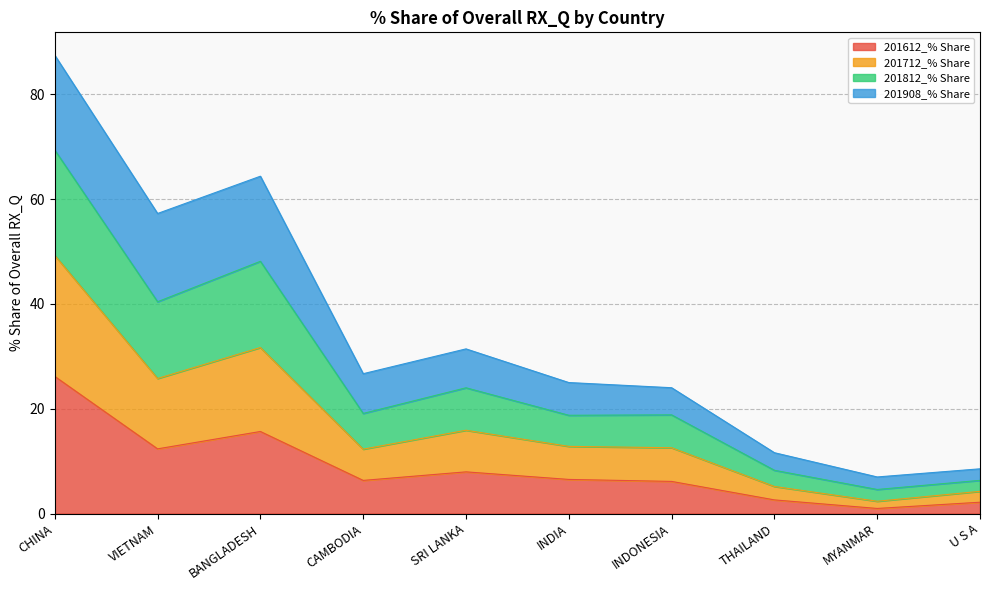

At how many categories does at least one series exceed 79?

1